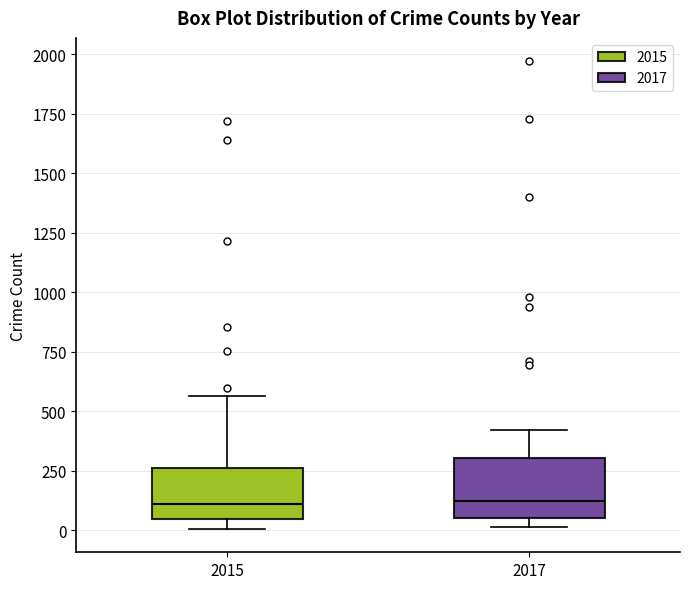

Reading left to right, transcribe this box plot: for each box, give where its median line is, the range the box spans, and where its two whiskers end, as read against the y-axis. The values are not printed on the chart, so give them approximately, as read against the axis.

2015: median 100, box 50 to 250, whiskers 0 to 550
2017: median 100, box 50 to 300, whiskers 0 to 400